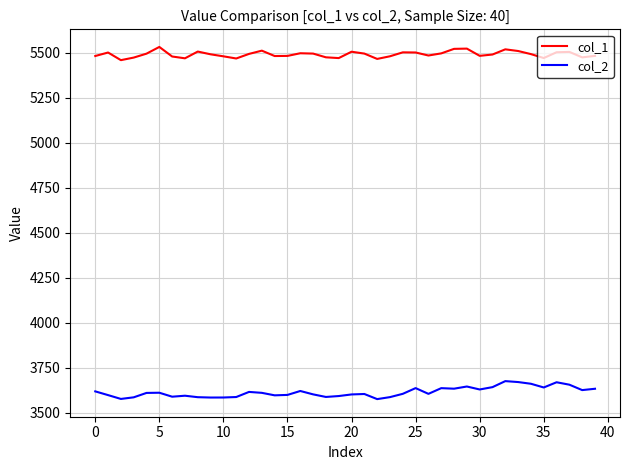

Rank the series by their average value, from highest to lowest.

col_1, col_2